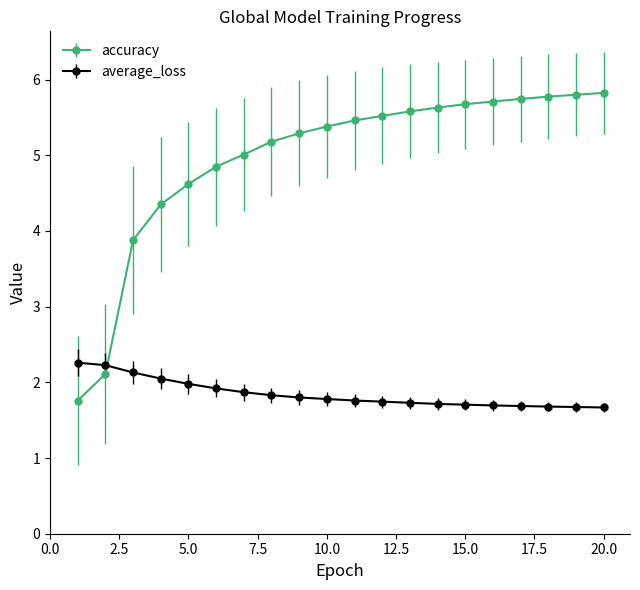

True or false: accuracy and average_loss intersect in this chart.

True